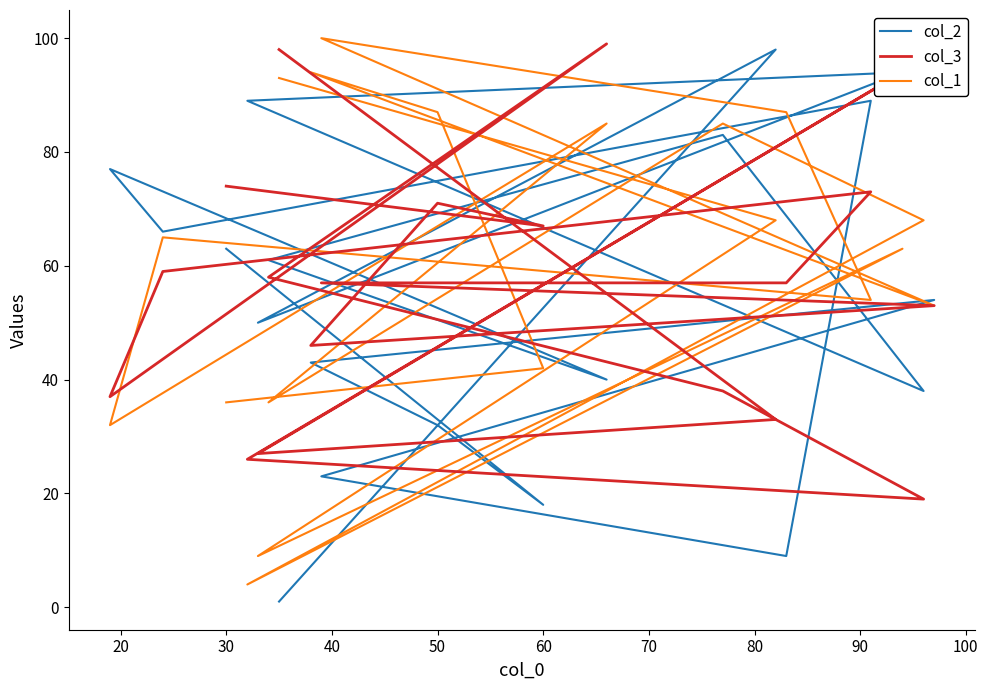

What is the average value of the col_2 series?

54